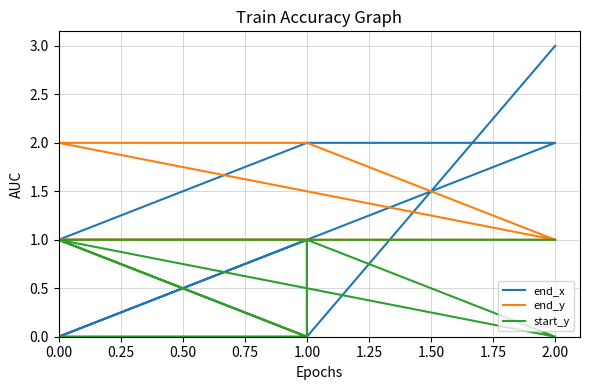

How many values in the end_y series are below 1?

2